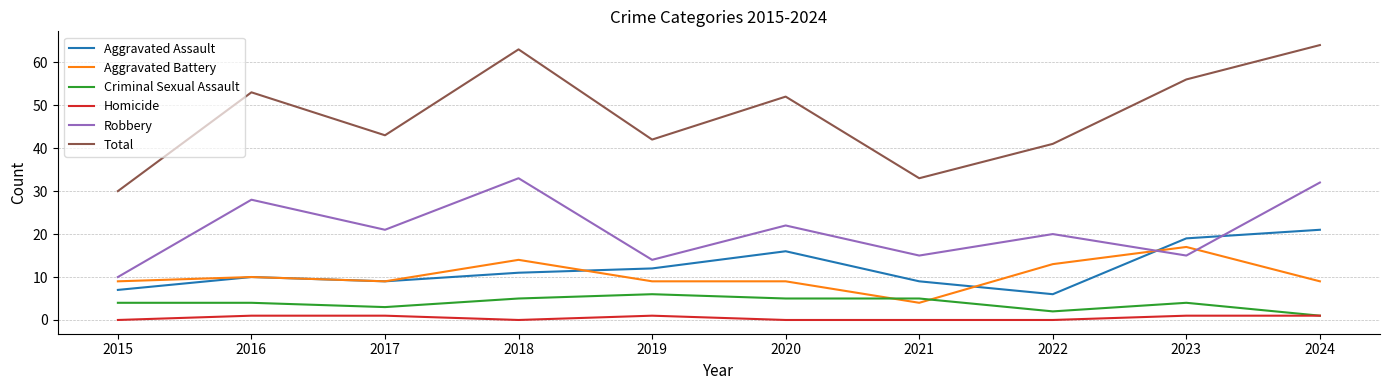

Between 2022 and 2023, which series saw the biggest shift?

Total